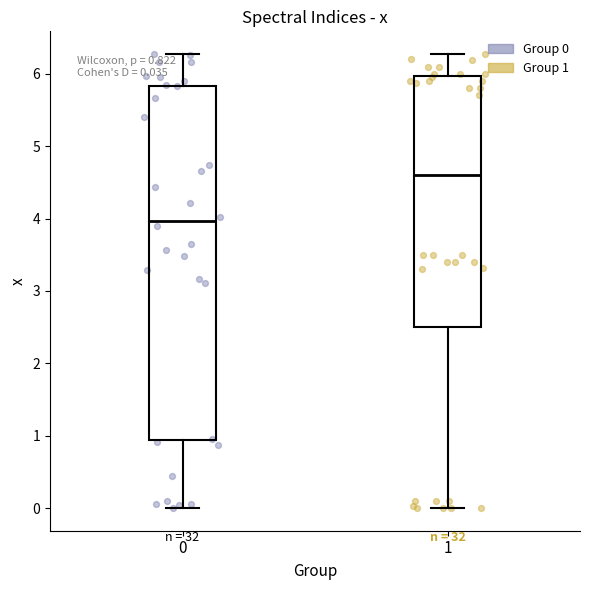

Which box's median line is the lowest?

0